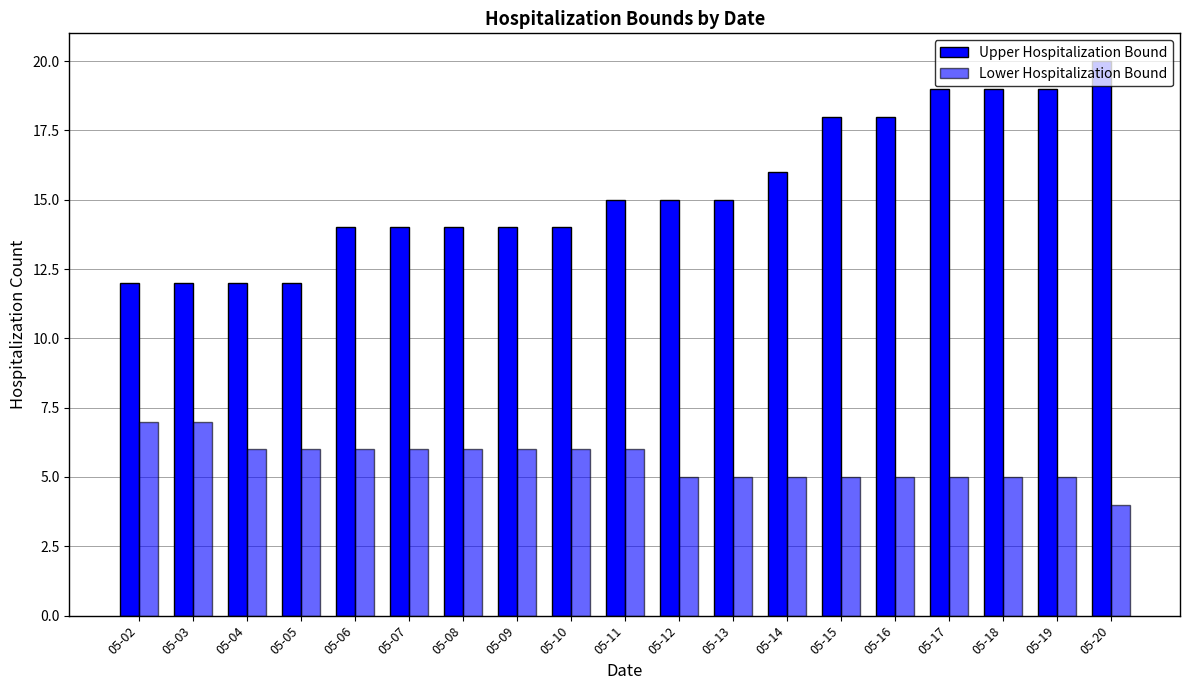

What is the total value across all series at 05-04?

18